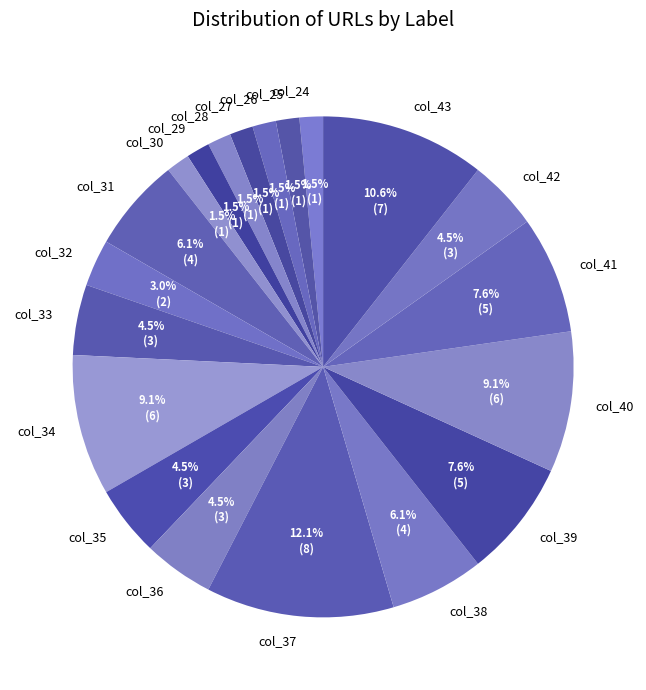

What is the largest slice in the pie chart?

col_37